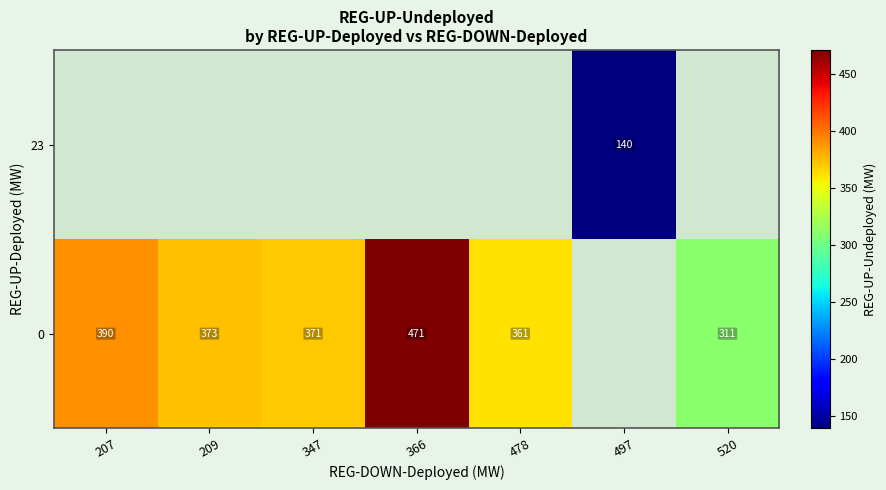

The value of 0 at 207 is 390.0. True or false?

True